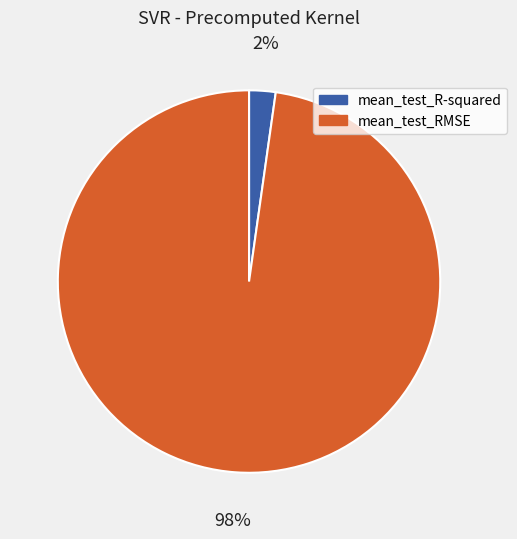

Which category has the smallest portion of the pie?

mean_test_R-squared